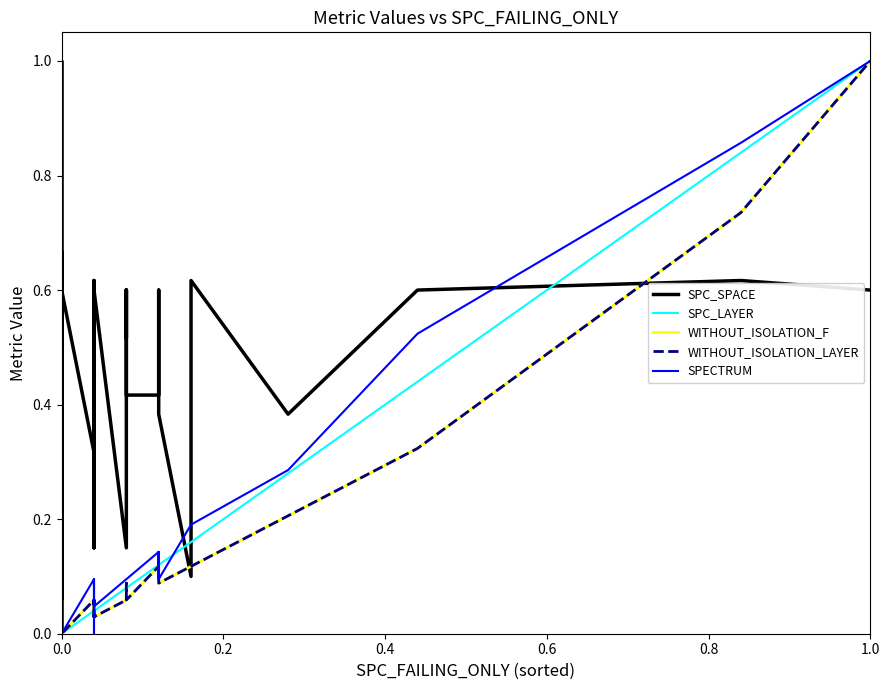

What is the label of the 14th point from the left?

13